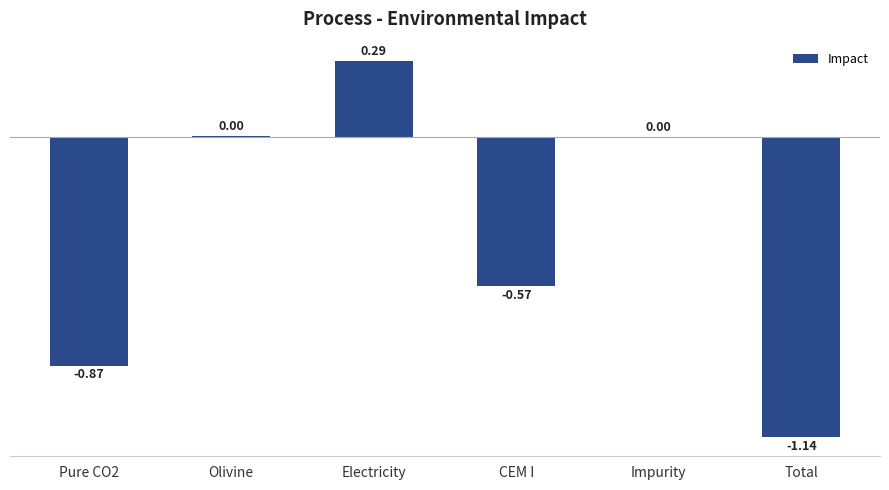

What is the change in value from Pure CO2 to Electricity?

+1.2